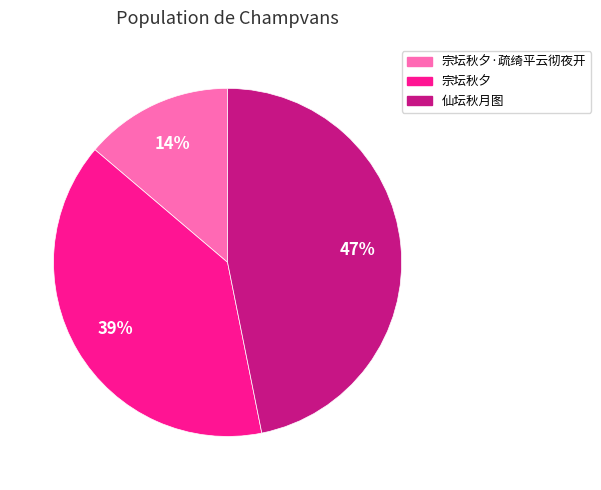

Between 宗坛秋夕·疏绮平云彻夜开 and 仙坛秋月图, which is larger?

仙坛秋月图